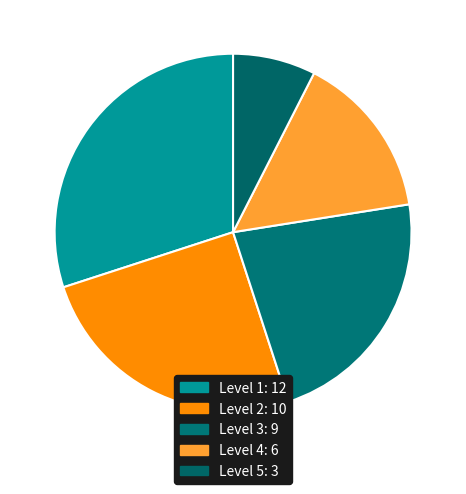

Is it true that Level 2 is 31% of the pie?

False